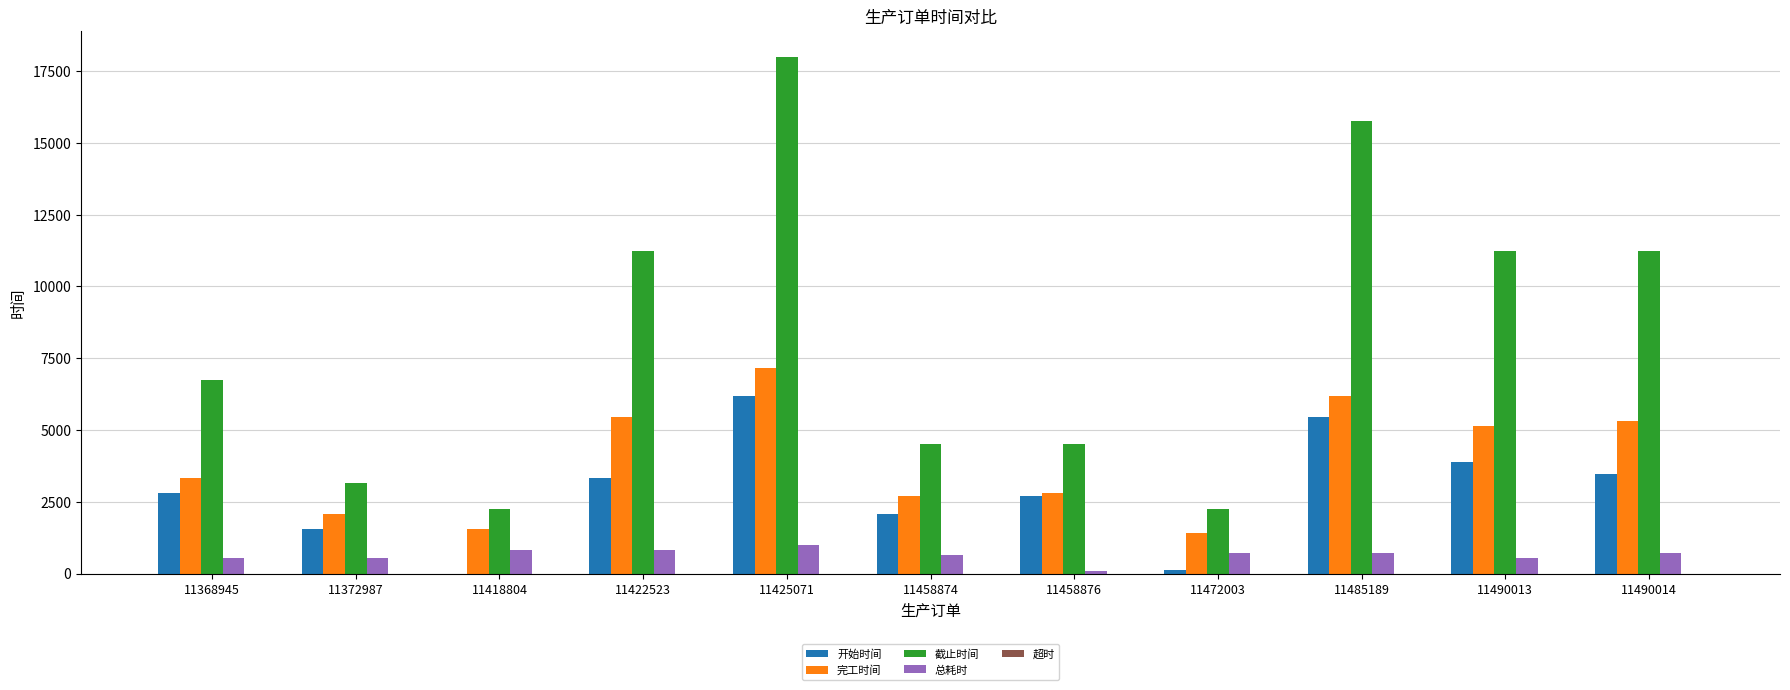

The value of 完工时间 at 11472003 is 596. True or false?

False